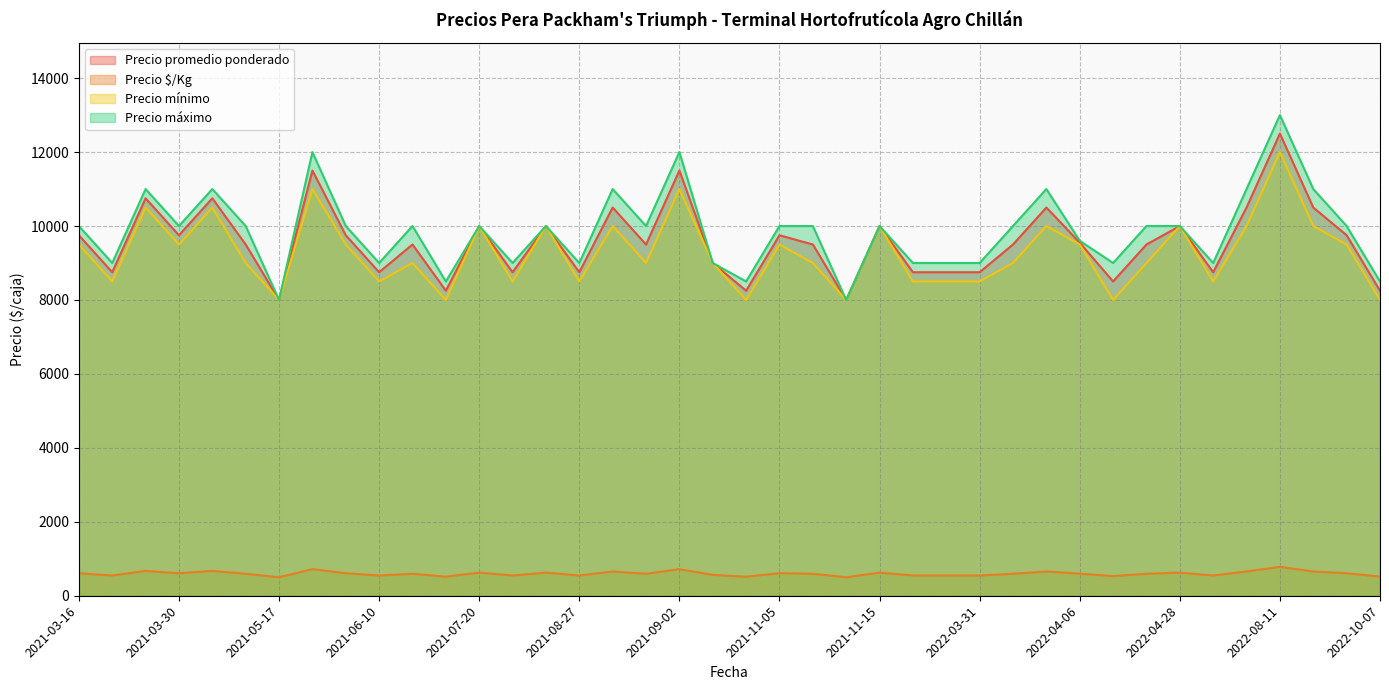

At which label does Precio máximo reach its minimum?

2021-05-17